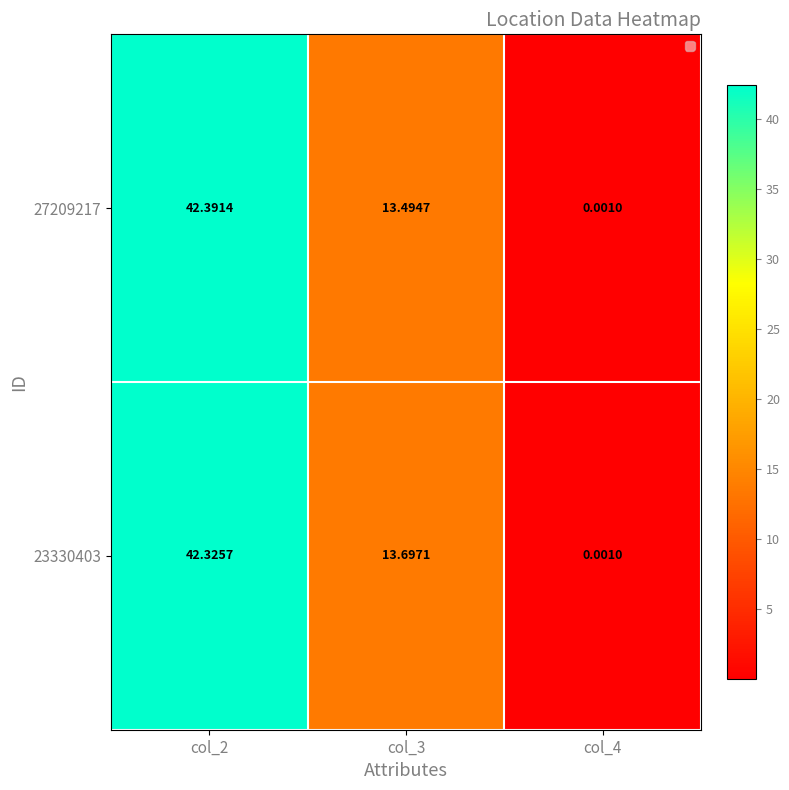

At which category is the sum across all series the highest?

col_2